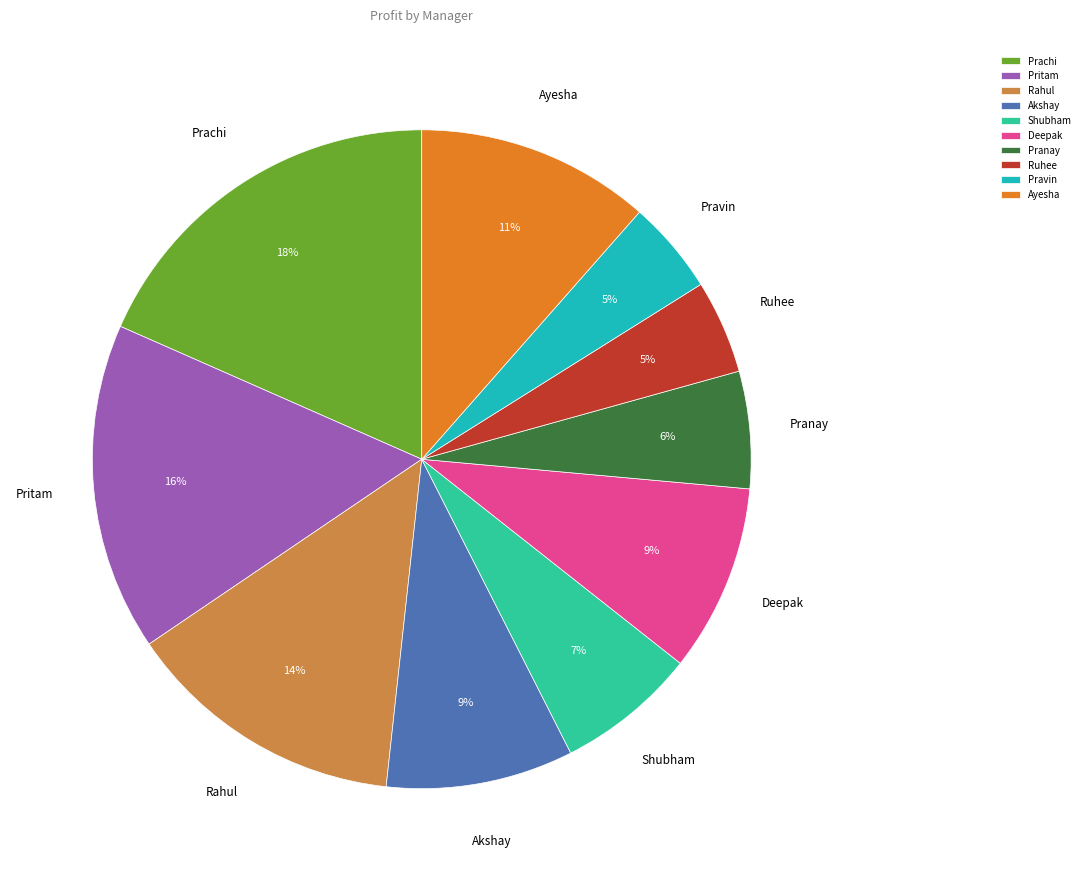

Does Ruhee account for over 50% of the chart?

No